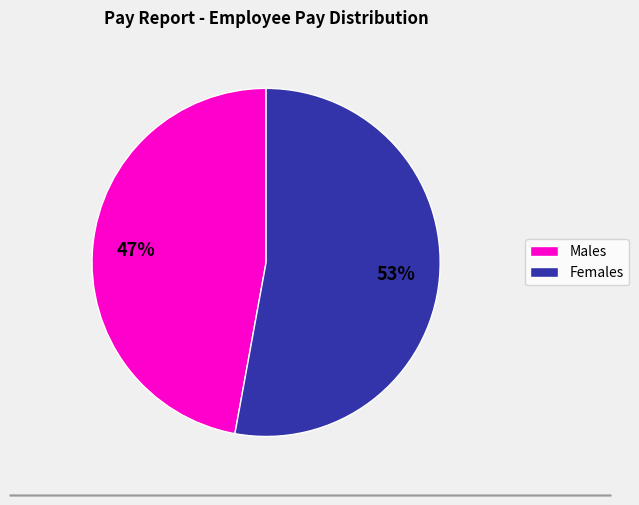

Is there a majority slice in this chart?

Yes